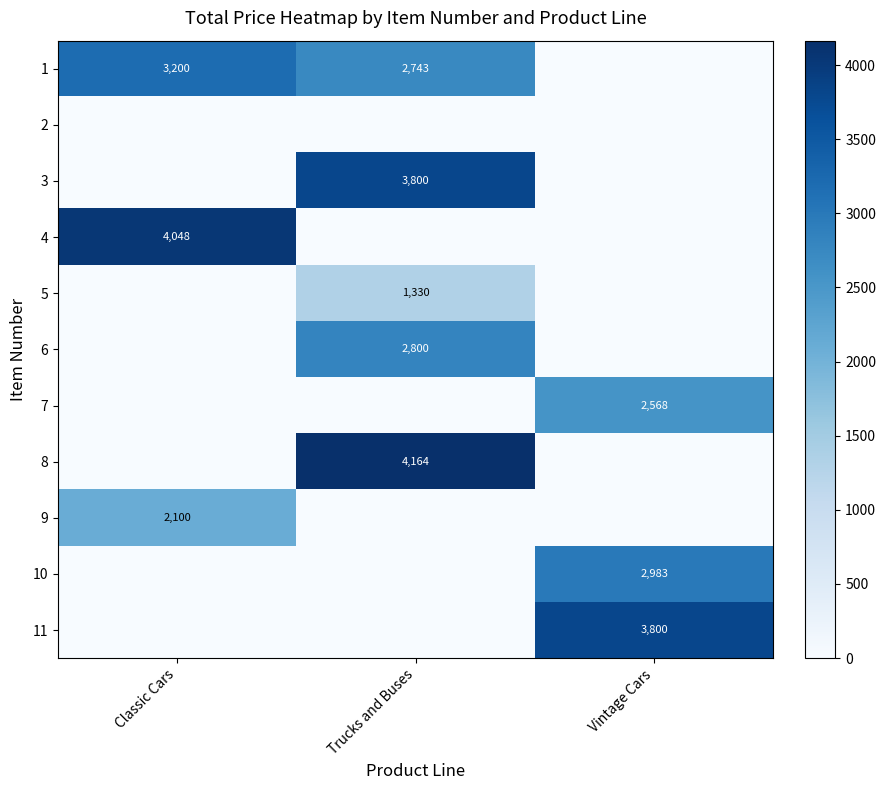

What is the sum of the 1 values at Trucks and Buses and Classic Cars?

5943